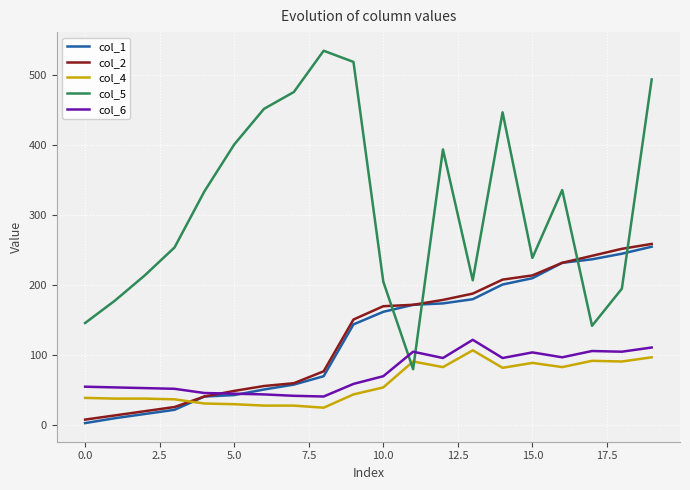

Which series has the largest total across all categories?

col_5